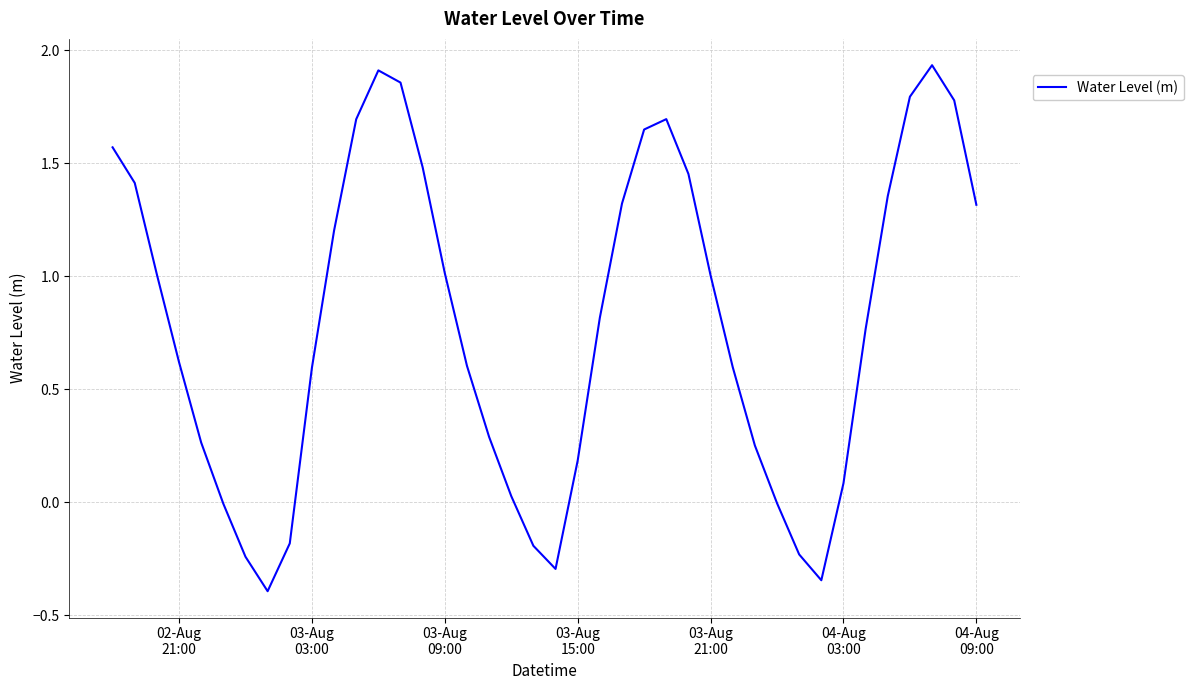

Does the chart display data point markers on the line(s)?

No